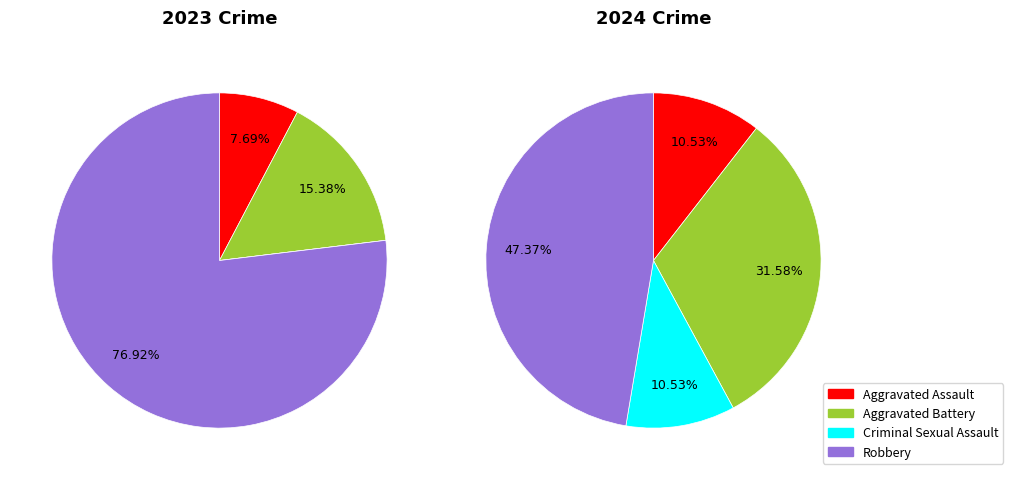

What is the largest slice in the pie chart?

Robbery